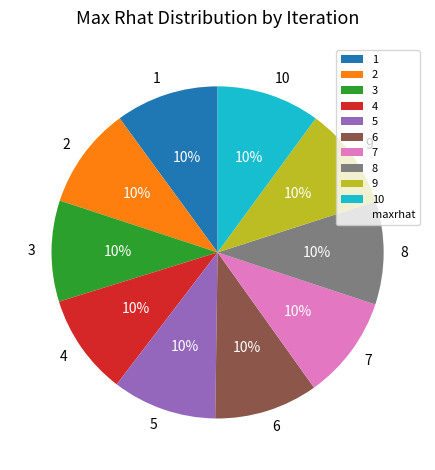

Count the number of slices in the pie.

10